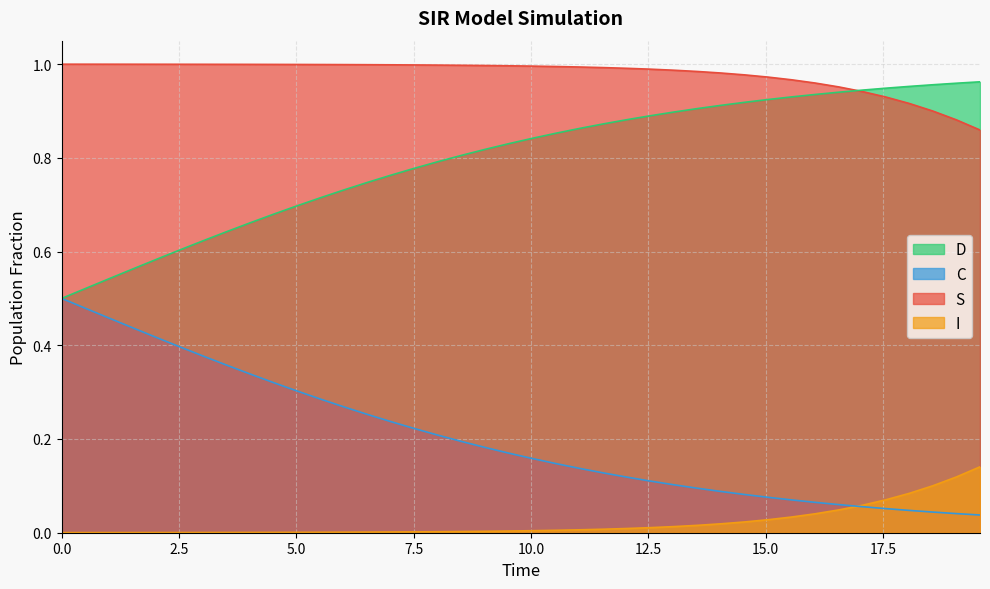

Rank the series by their average value, from highest to lowest.

S, D, C, I